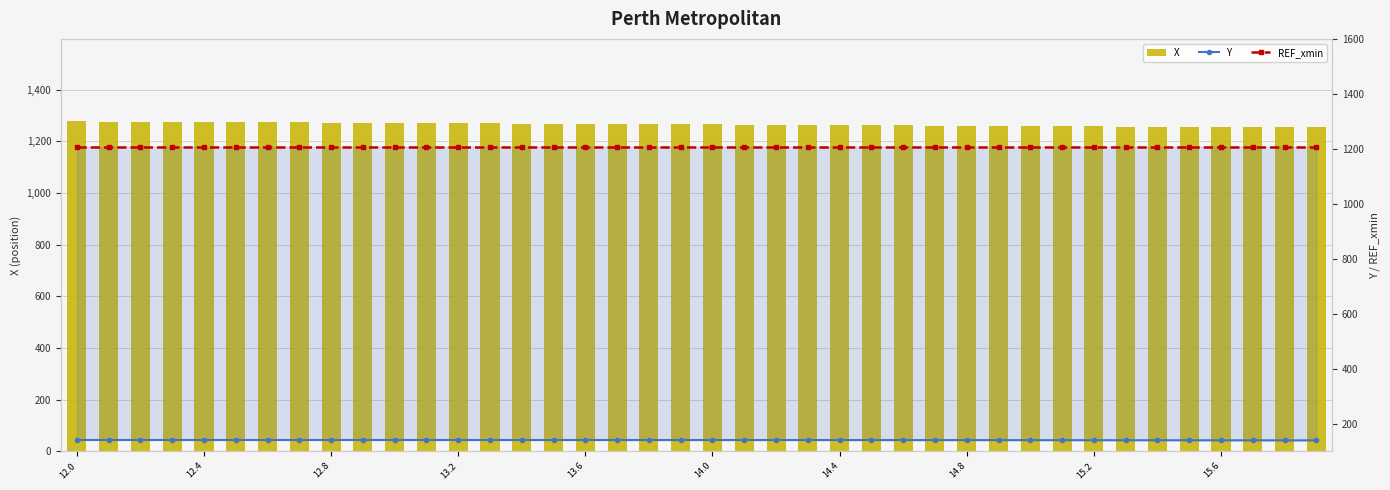

Reading left to right, extract all data points from this chart.

X: 1277.8	1277.2	1276.5	1276.0	1275.3	1274.7	1274.1	1273.5	1272.9	1272.3	1271.7	1271.1	1270.5	1269.9	1269.3	1268.7	1268.1	1267.5	1266.9	1266.3	1265.7	1265.1	1264.5	1263.9	1263.3	1262.7	1262.1	1261.5	1260.9	1260.3	1259.7	1259.1	1258.5	1257.9	1257.3	1256.8	1256.2	1255.6	1255.0	1254.4
Y: 141.4	141.4	141.4	141.4	141.4	141.4	141.4	141.4	141.4	141.3	141.3	141.3	141.3	141.3	141.3	141.3	141.3	141.3	141.3	141.2	141.2	141.2	141.2	141.1	141.1	141.1	141.0	141.0	140.9	140.8	140.8	140.7	140.6	140.5	140.4	140.3	140.2	140.1	140.0	139.9
REF_xmin: 1207.6	1207.6	1207.6	1207.6	1207.6	1207.6	1207.6	1207.6	1207.6	1207.6	1207.6	1207.6	1207.6	1207.6	1207.6	1207.6	1207.6	1207.6	1207.6	1207.6	1207.6	1207.6	1207.6	1207.6	1207.6	1207.6	1207.6	1207.6	1207.6	1207.6	1207.6	1207.6	1207.6	1207.6	1207.6	1207.6	1207.6	1207.6	1207.6	1207.6